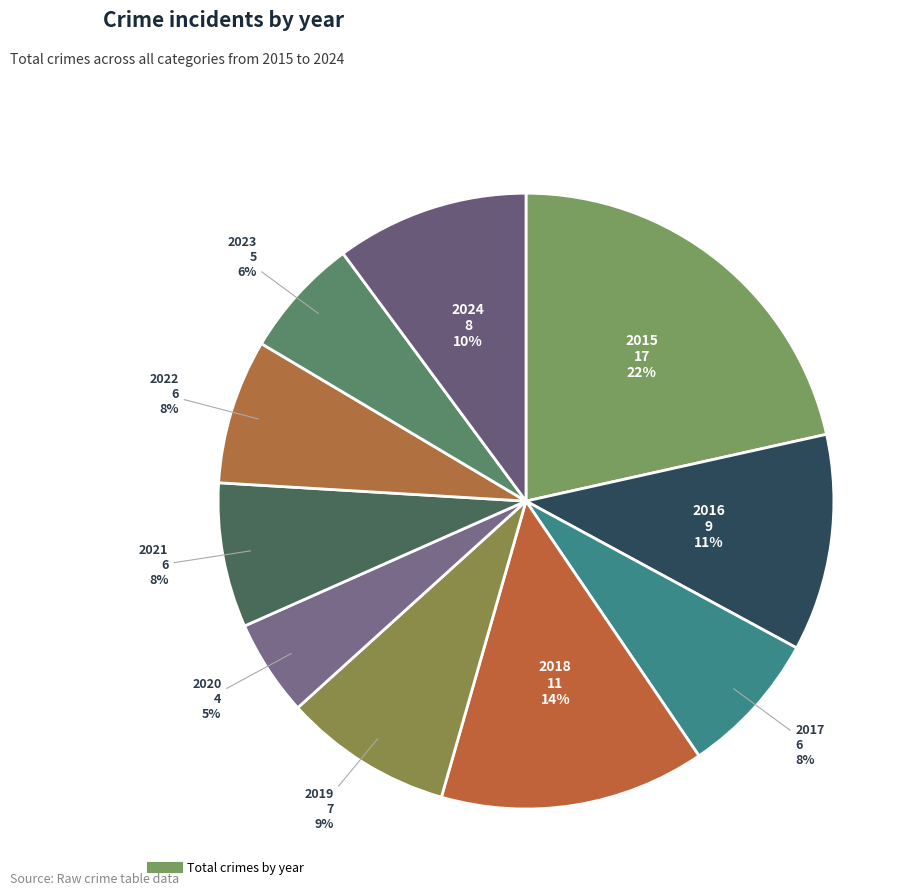

Which category has the biggest portion of the pie?

2015